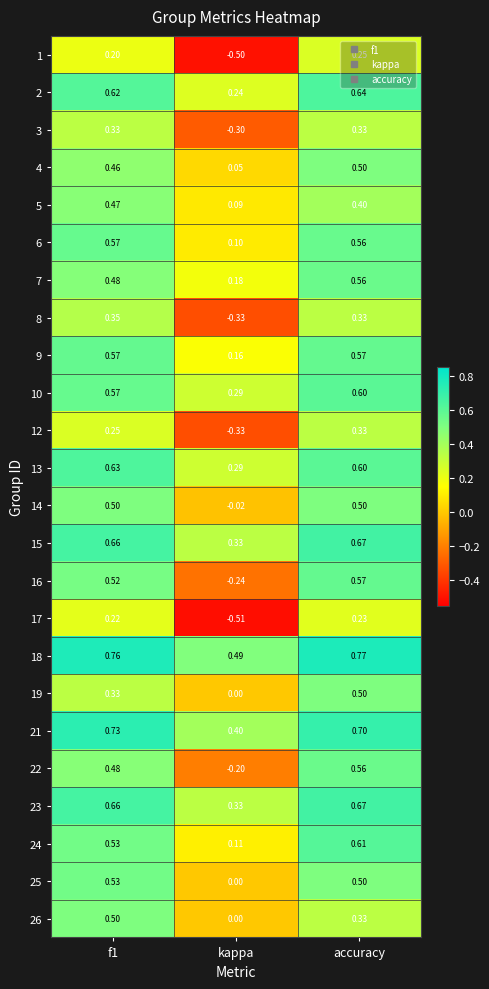

What is the spread (max minus min) of values at f1?

0.6